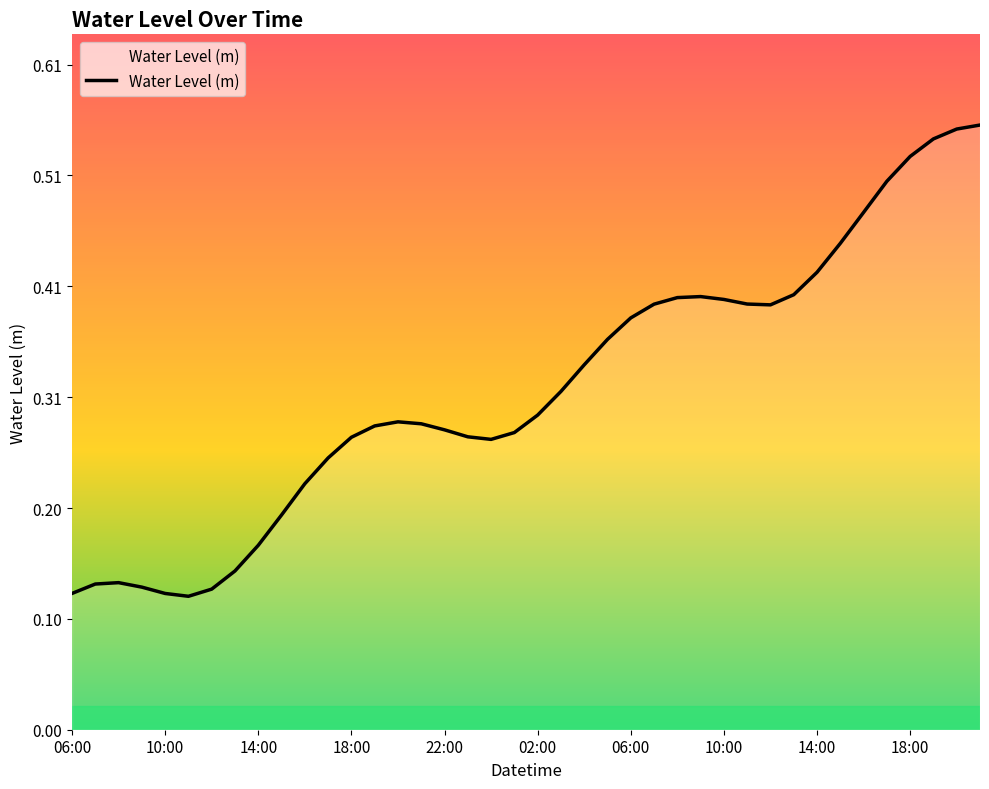

What is the value of the 23rd point from the left?

0.3